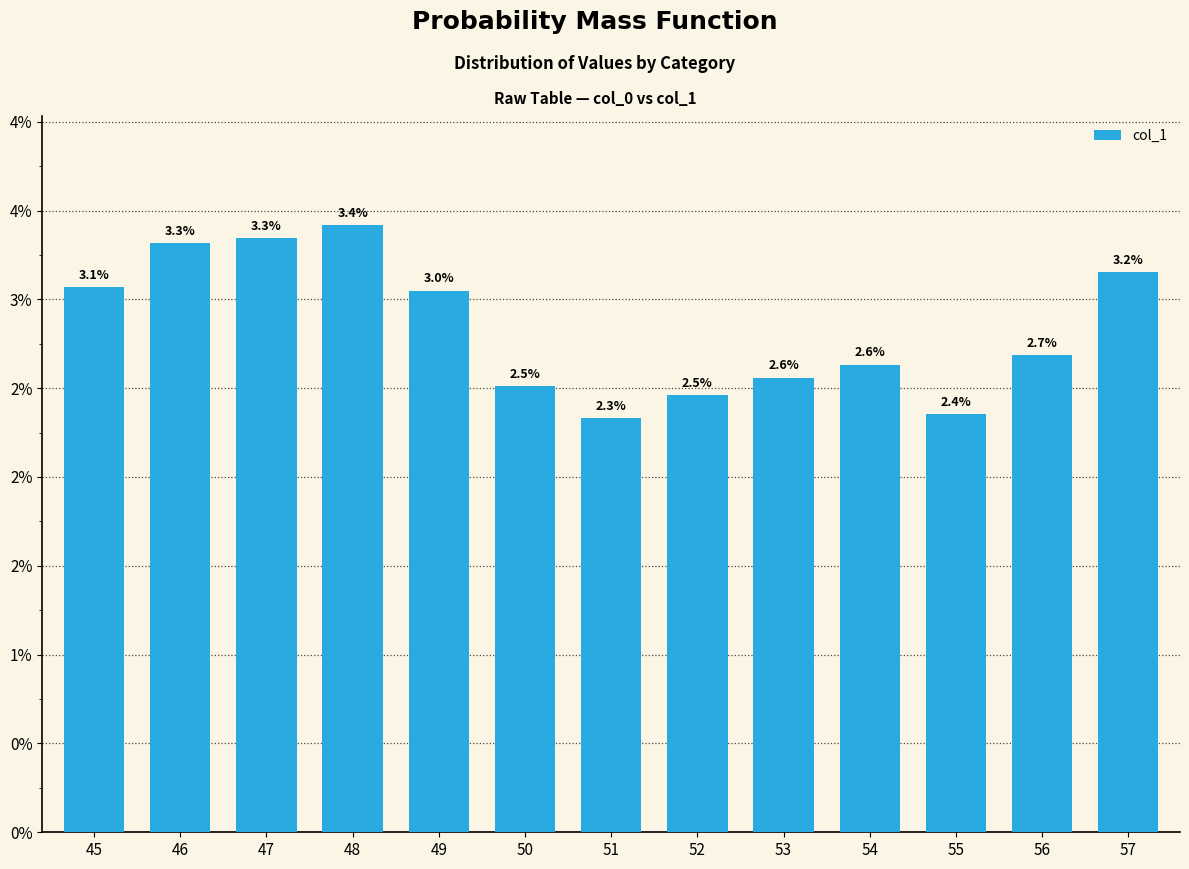

Which category has the lowest value across all series?

51